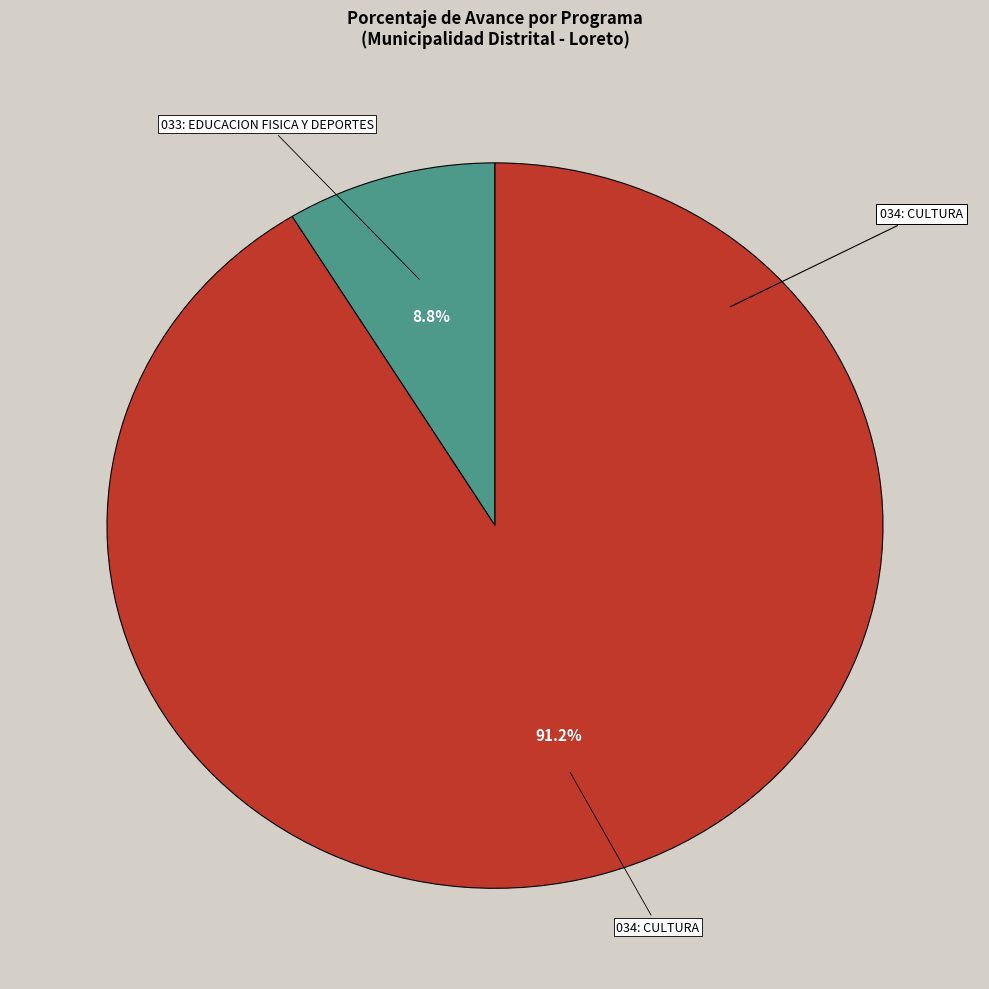

Is there a majority slice in this chart?

Yes